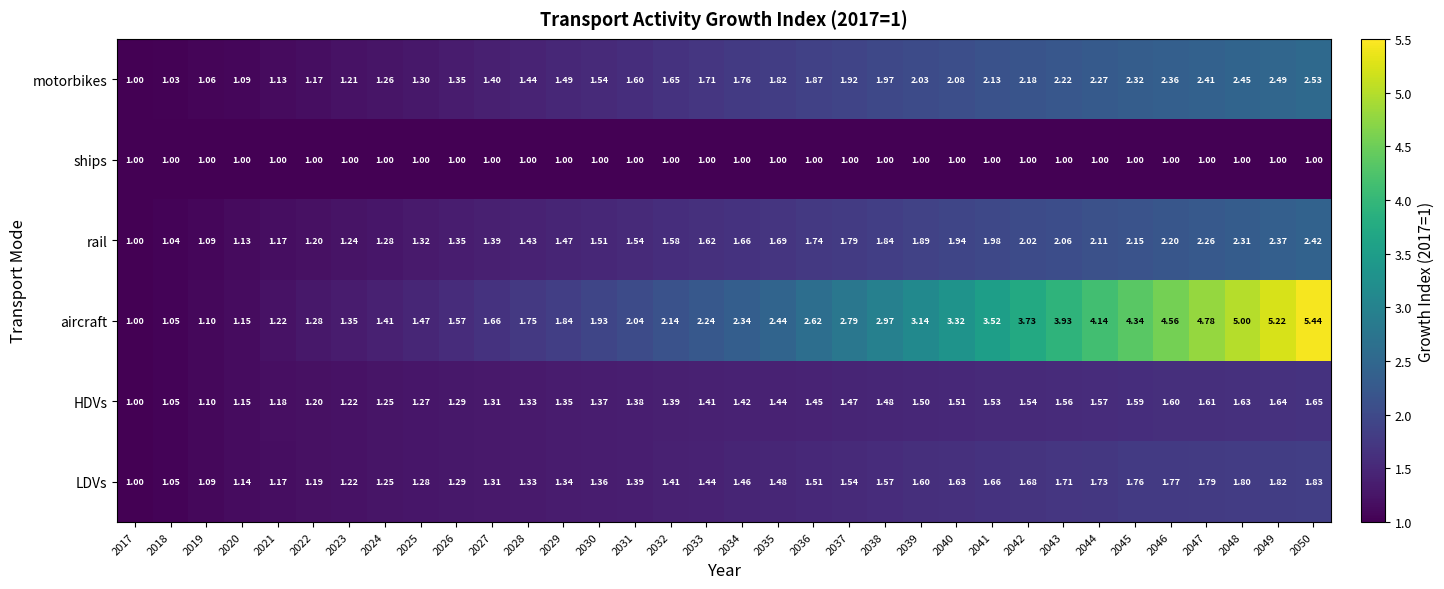

Between 2043 and 2048, which series saw the biggest shift?

aircraft